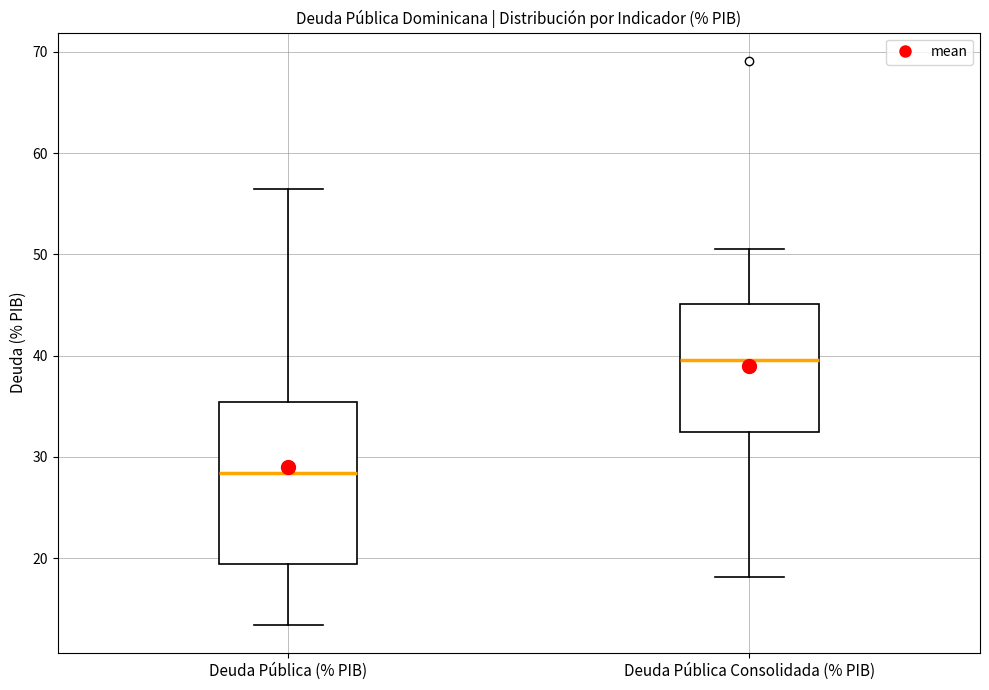

Reading left to right, read every box against the y-axis: the position of its median line, the range the box covers, and the ends of its whiskers. The values are not printed on the chart, so give them approximately, as read against the axis.

Deuda Pública (% PIB): median 28, box 19 to 35, whiskers 13 to 56
Deuda Pública Consolidada (% PIB): median 40, box 32 to 45, whiskers 18 to 51